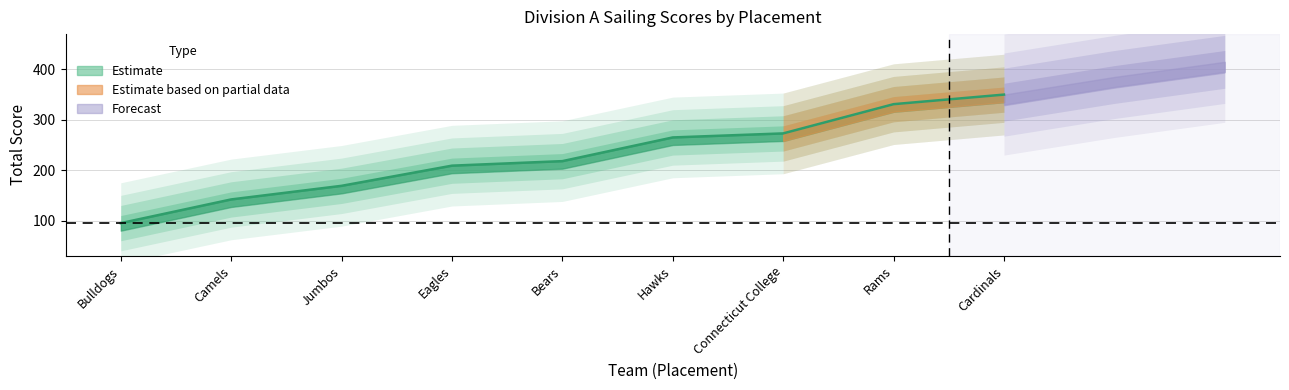

Reading left to right, list all the values displayed in this chart.

95	142	169	209	218	265	273	331	350